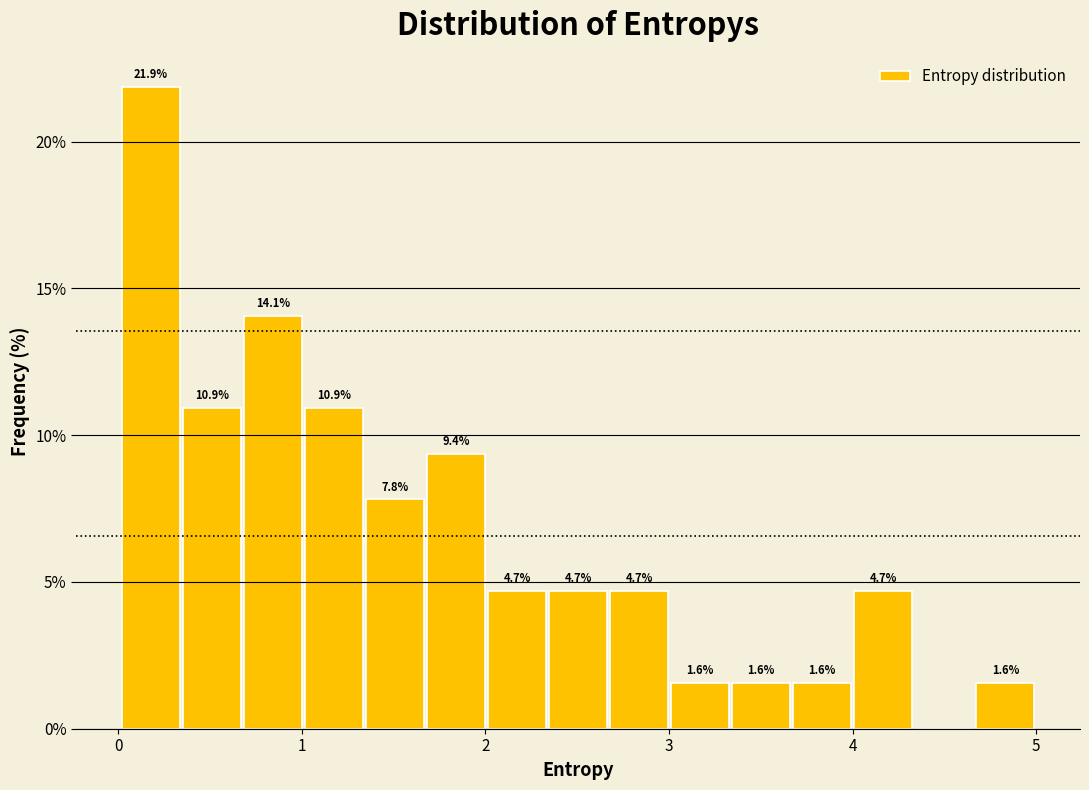

Read against the x-axis, roughly where is the centre of the tallest bar?

0.2